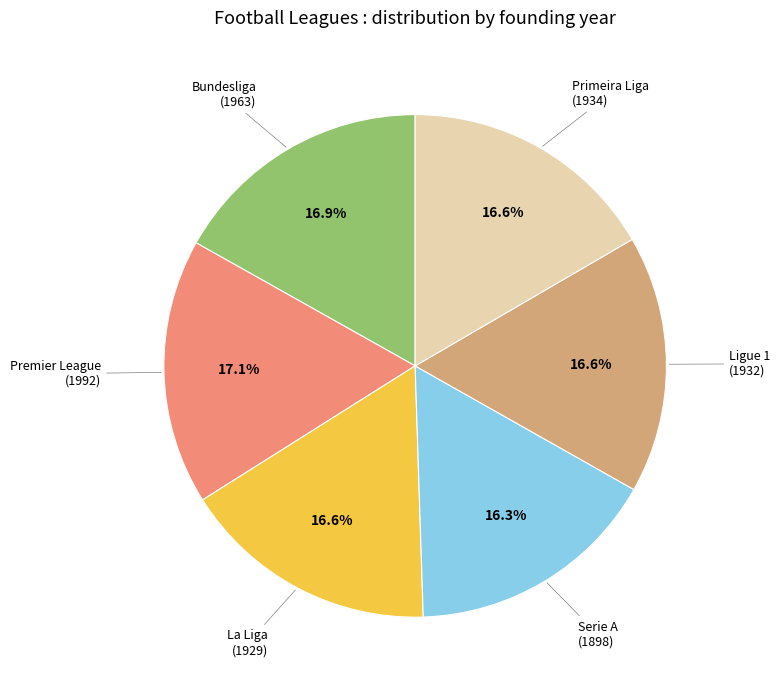

Does any single category account for the majority?

No